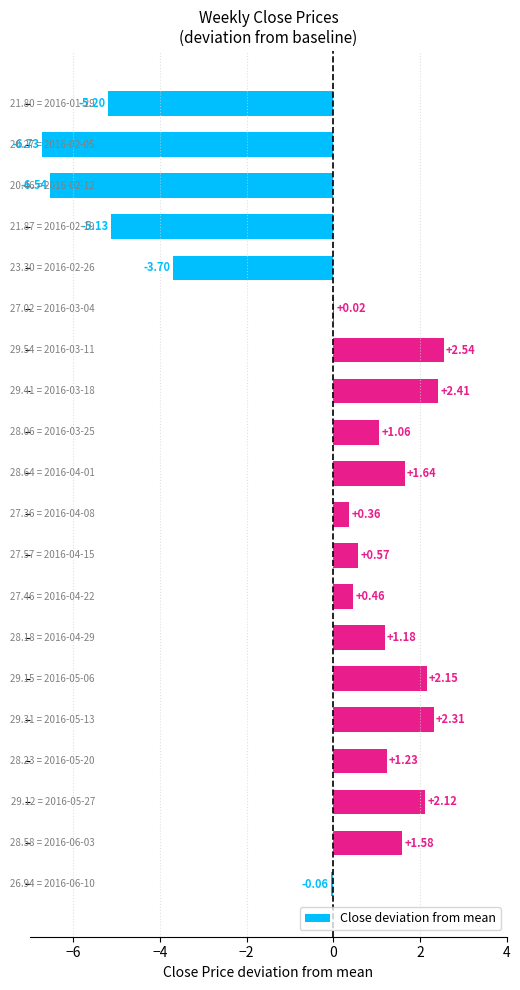

What is the sum of all values?

-7.7